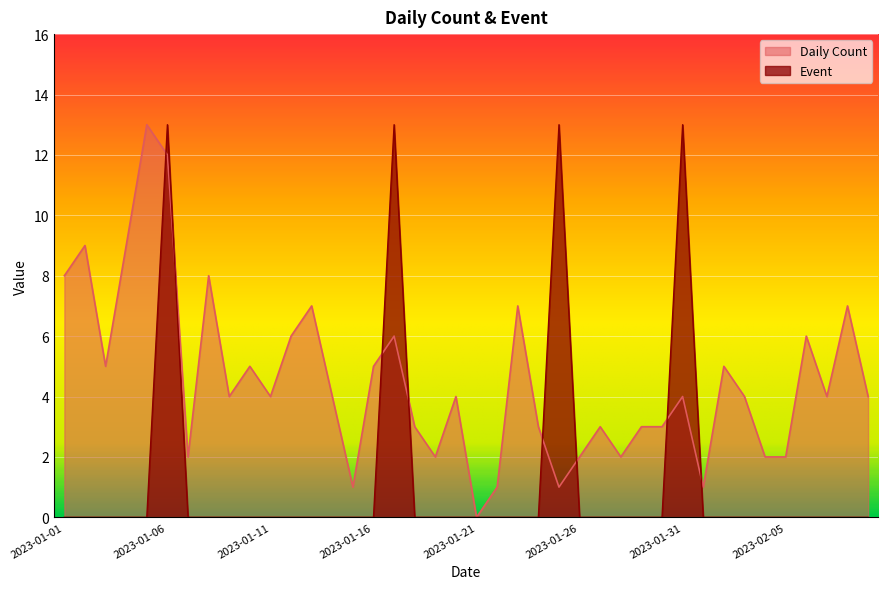

How many positive values does the Event series have?

4